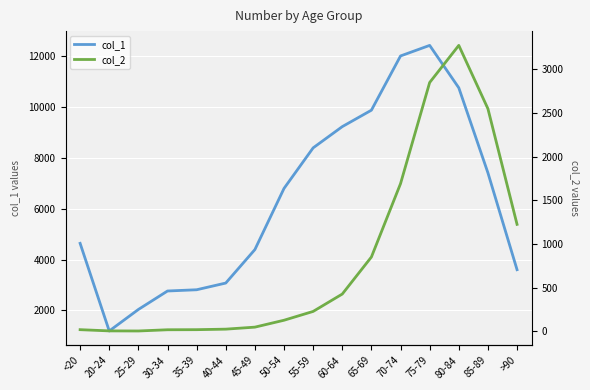

What value does the col_1 series have at 85-89, to the nearest 10?

7420